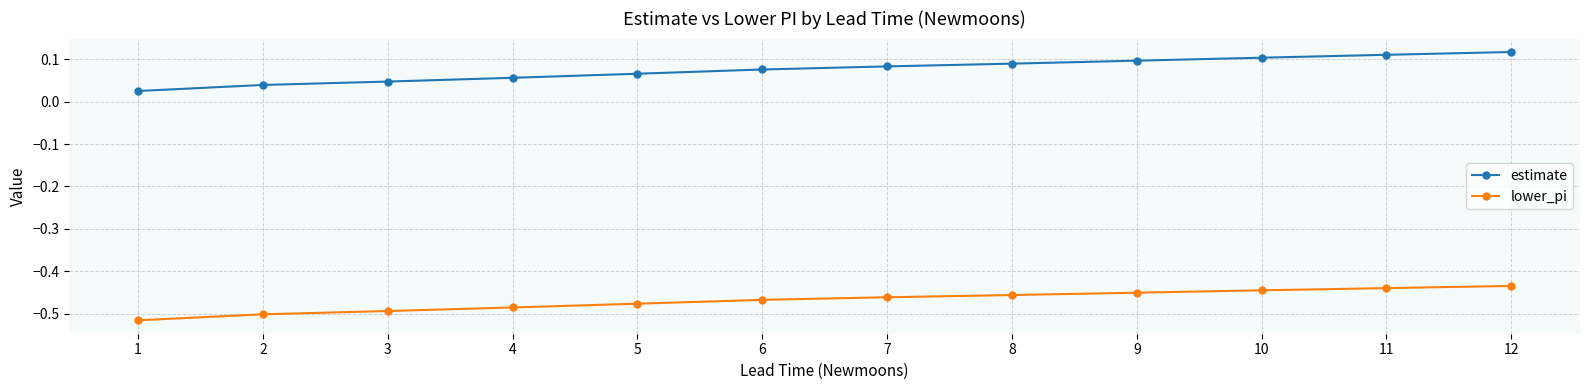

How many distinct data groups are displayed?

2